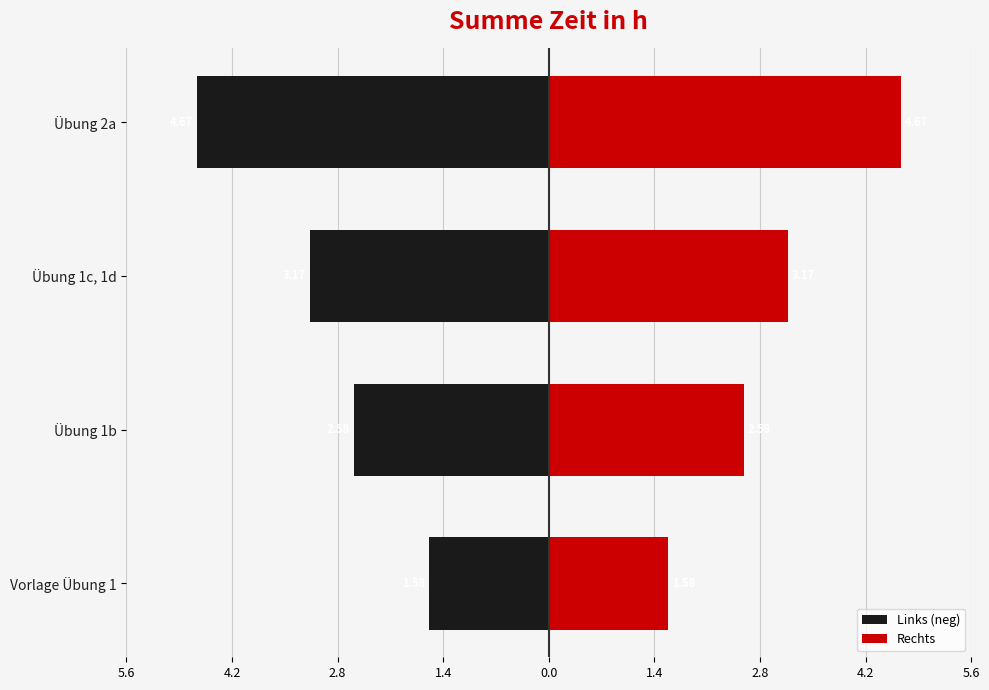

Rank the series by their average value, from lowest to highest.

Links (neg), Rechts